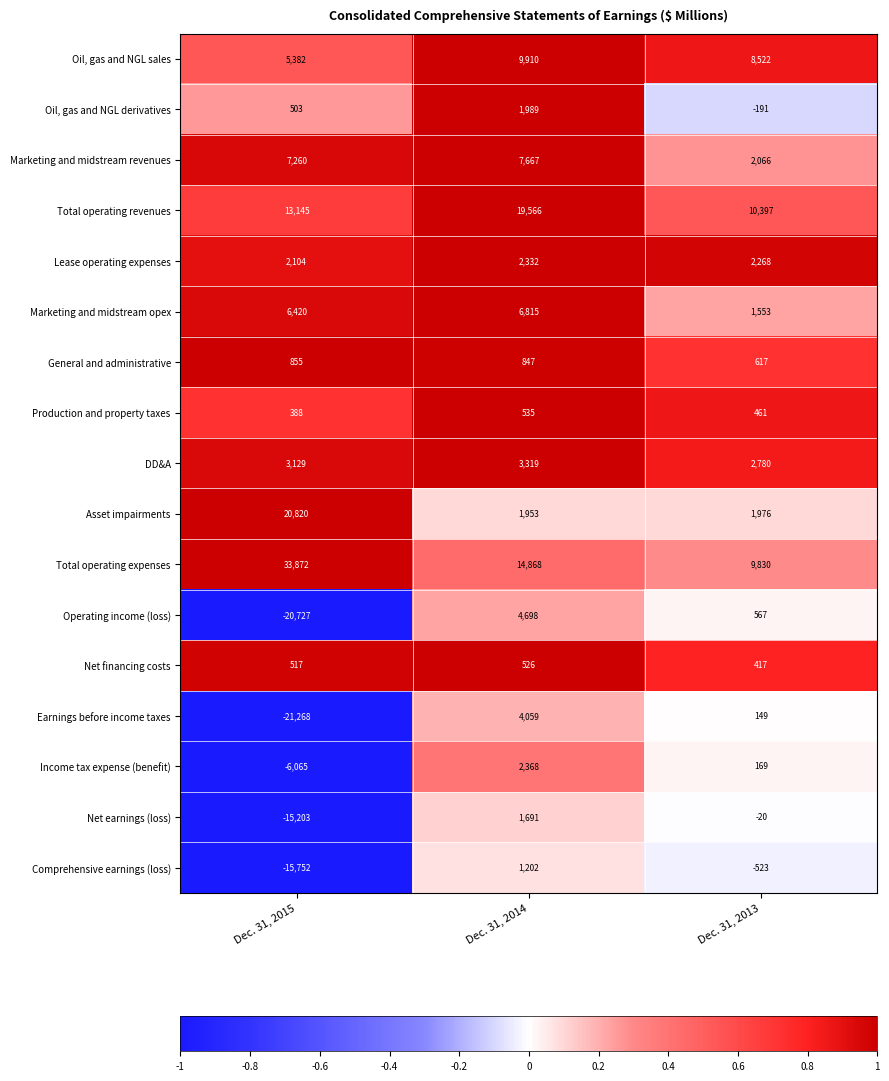

What is the spread (max minus min) of values at Dec. 31, 2015?

55140